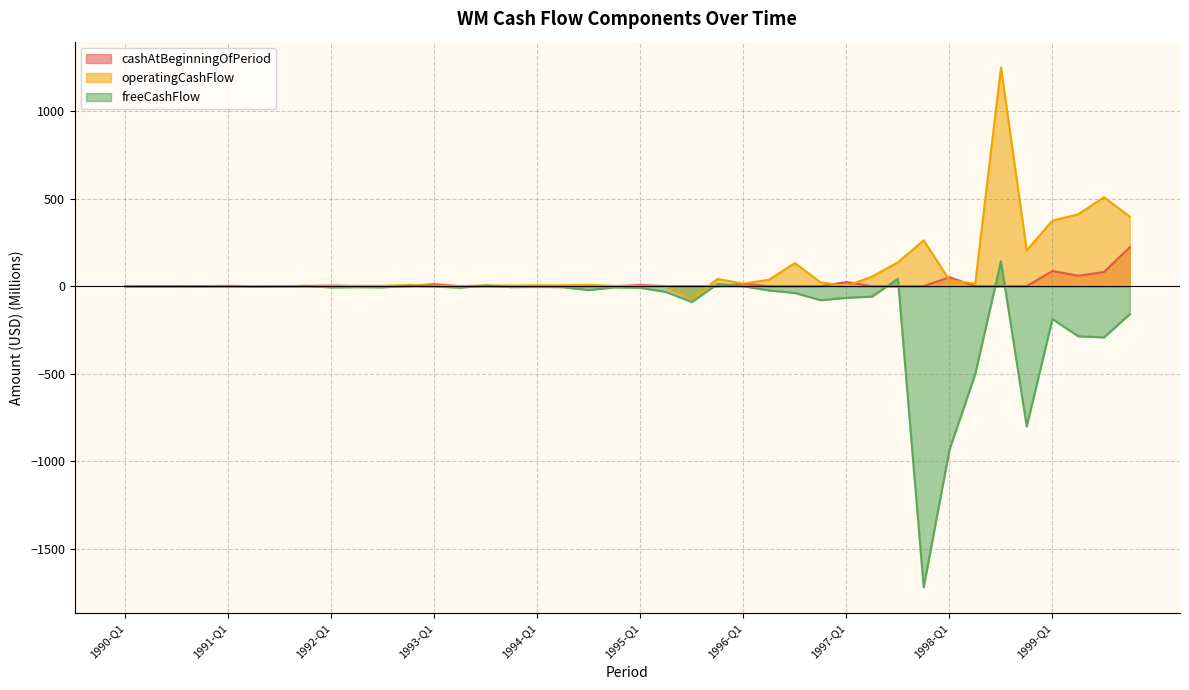

At which category is the sum across all series the highest?

1998-Q3